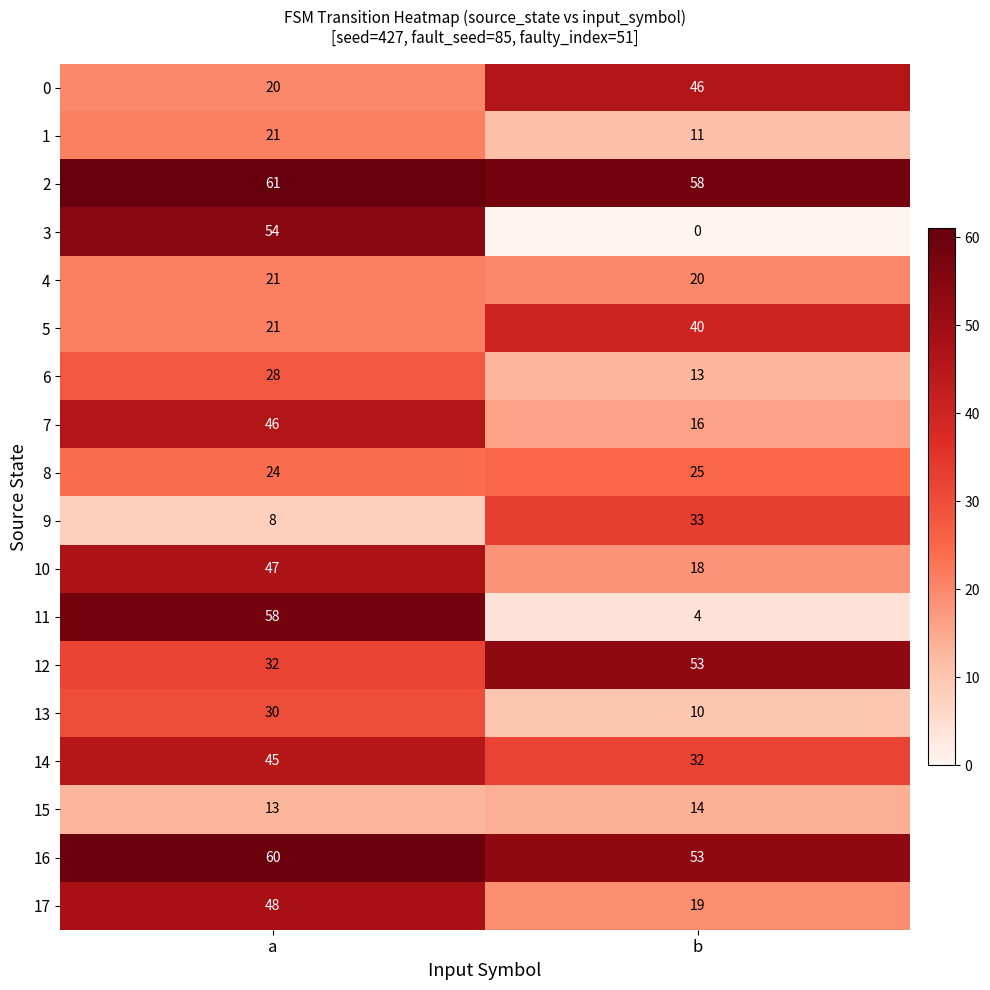

Is it true that 7 equals 5 at b?

False